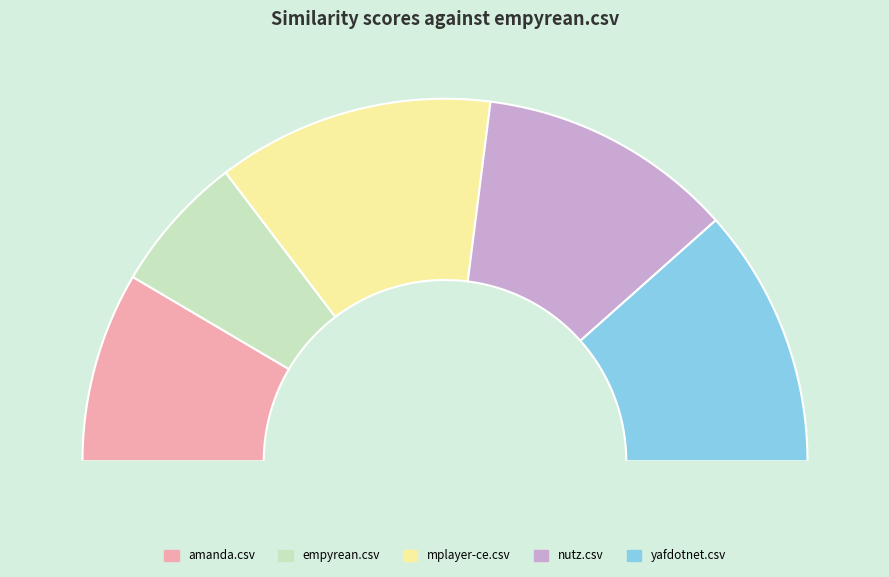

How many segments does this pie chart have?

5